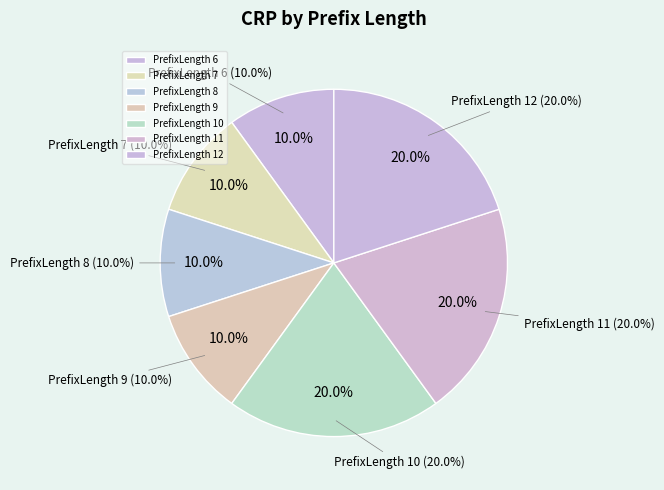

To the nearest percent, what percentage of the pie is 12?

20%